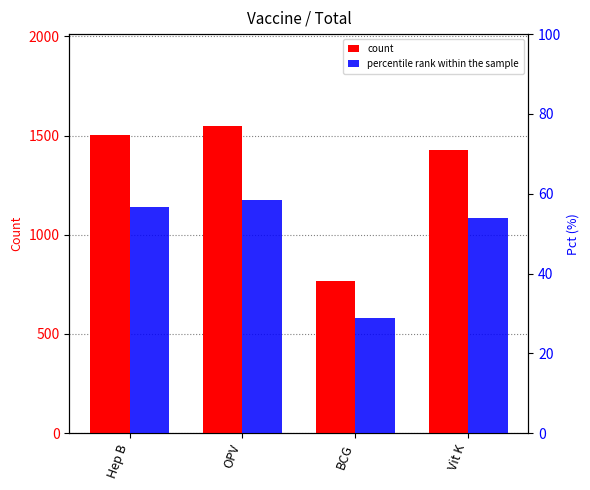

True or false: count has a value of 767.0 at BCG.

True